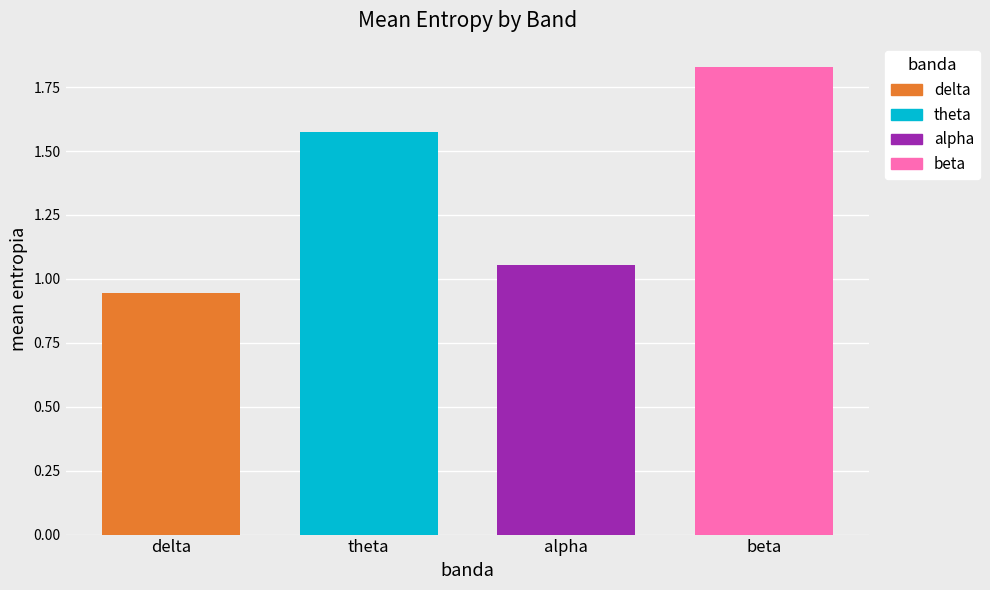

Which series has the largest range (max minus min)?

delta